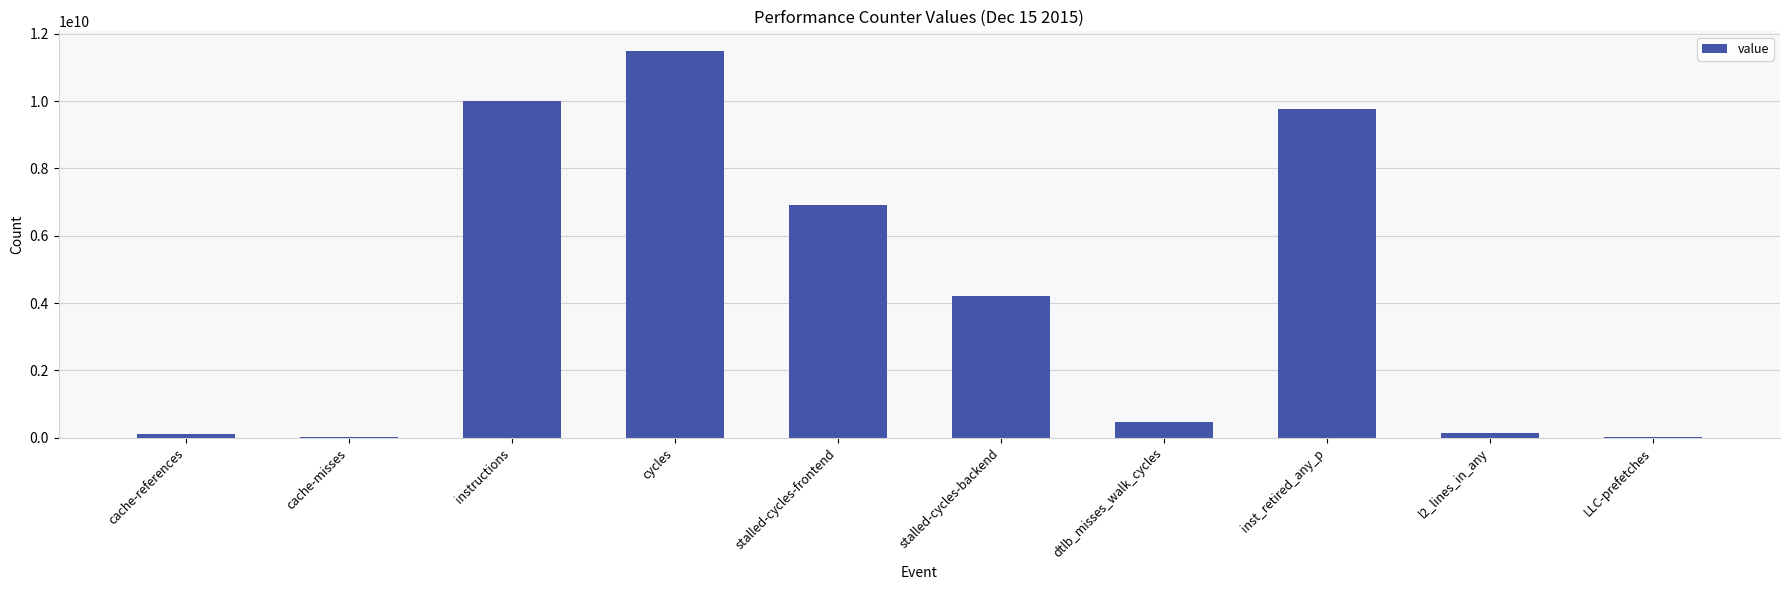

What value does the data have at cycles, to the nearest 100?

11500286000